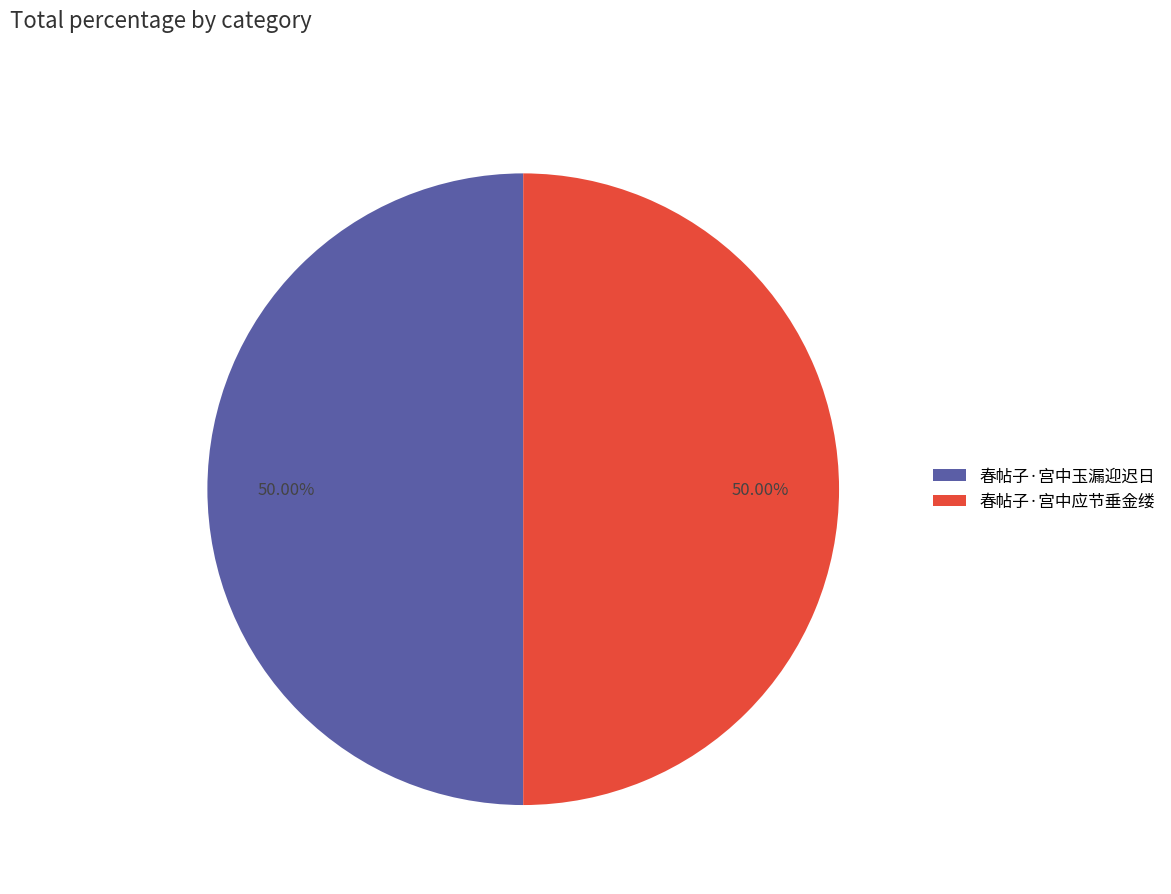

True or false: 春帖子·宫中玉漏迎迟日 accounts for 56% of the total.

False